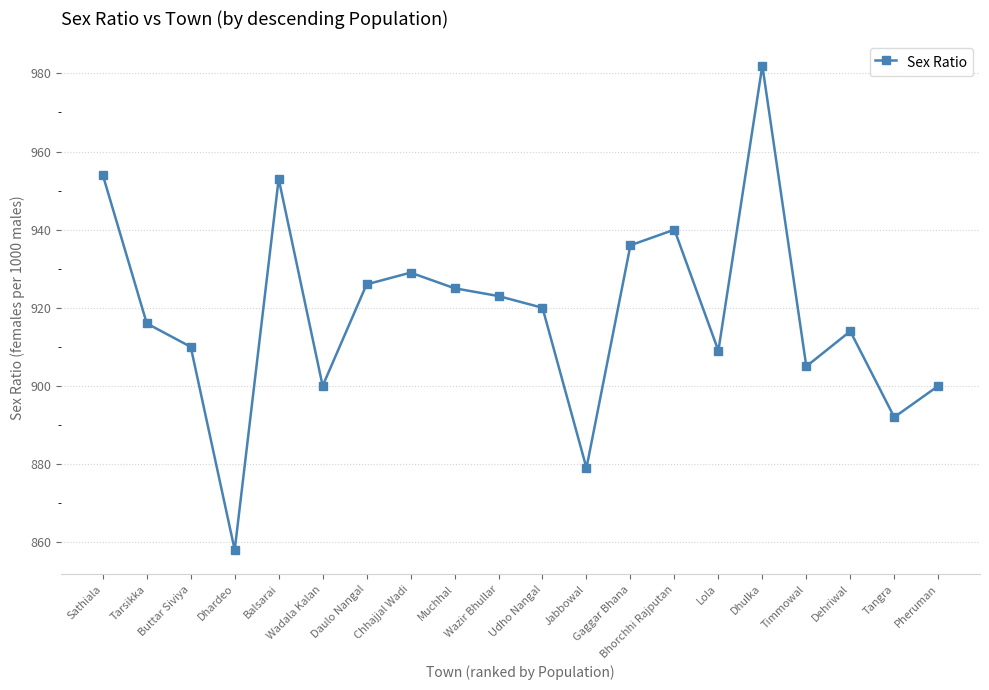

Is it true that the value at Tangra is 892?

True